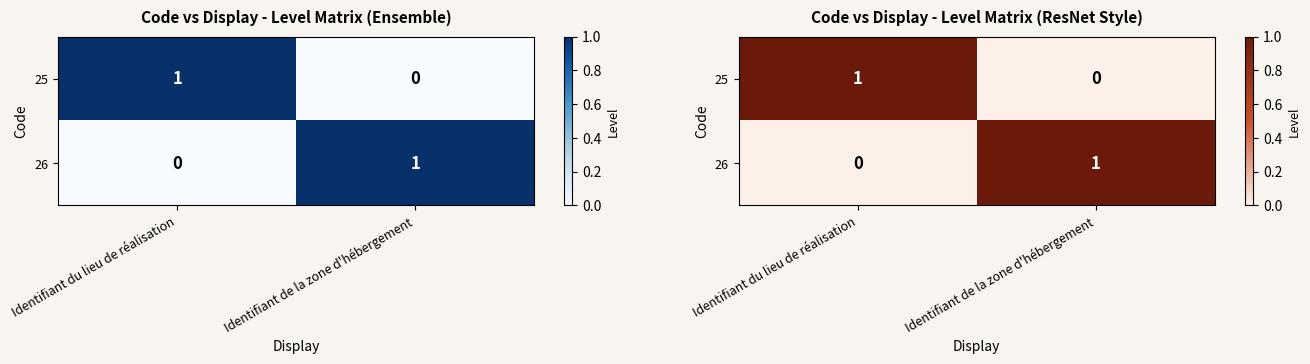

Count the number of data series in this chart.

2